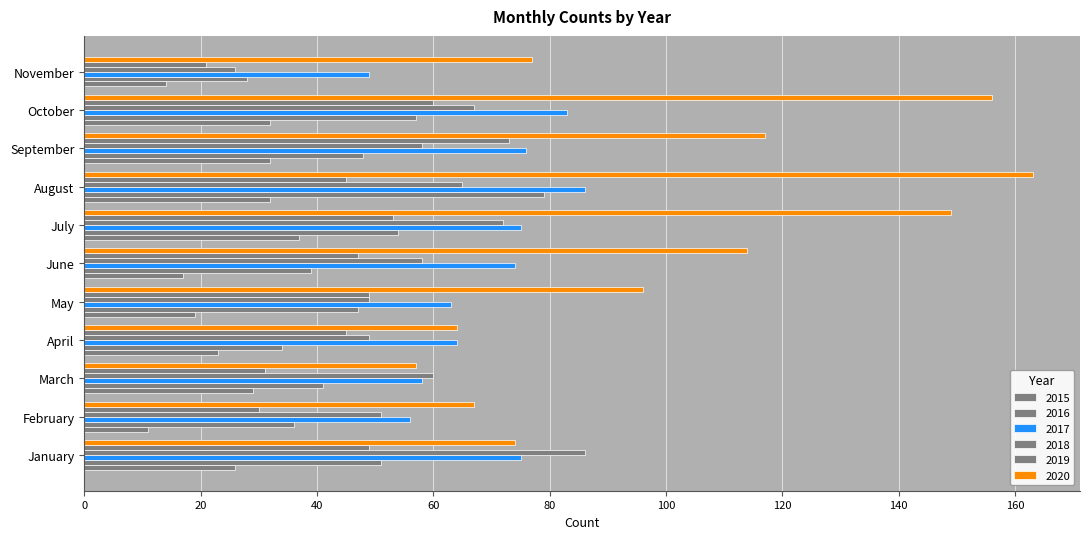

Reading left to right, transcribe all the data shown in this chart.

2015: January=26	February=11	March=29	April=23	May=19	June=17	July=37	August=32	September=32	October=32	November=14
2016: January=51	February=36	March=41	April=34	May=47	June=39	July=54	August=79	September=48	October=57	November=28
2017: January=75	February=56	March=58	April=64	May=63	June=74	July=75	August=86	September=76	October=83	November=49
2018: January=86	February=51	March=60	April=49	May=49	June=58	July=72	August=65	September=58	October=67	November=26
2019: January=49	February=30	March=31	April=45	May=49	June=47	July=53	August=45	September=73	October=60	November=21
2020: January=74	February=67	March=57	April=64	May=96	June=114	July=149	August=163	September=117	October=156	November=77